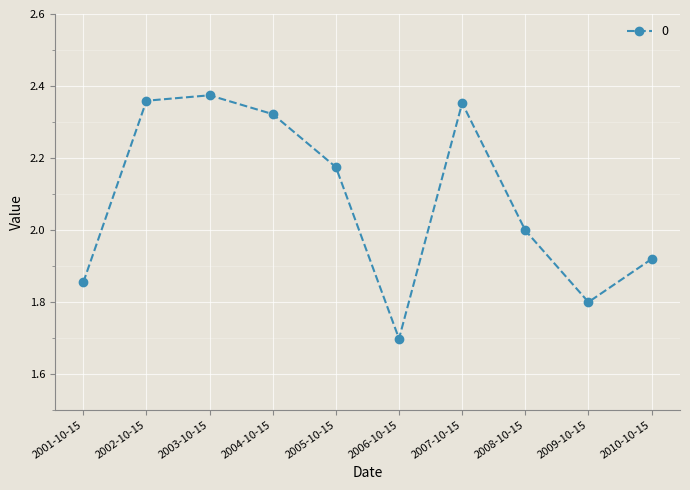

True or false: the data has more than 1 interior local peaks.

True